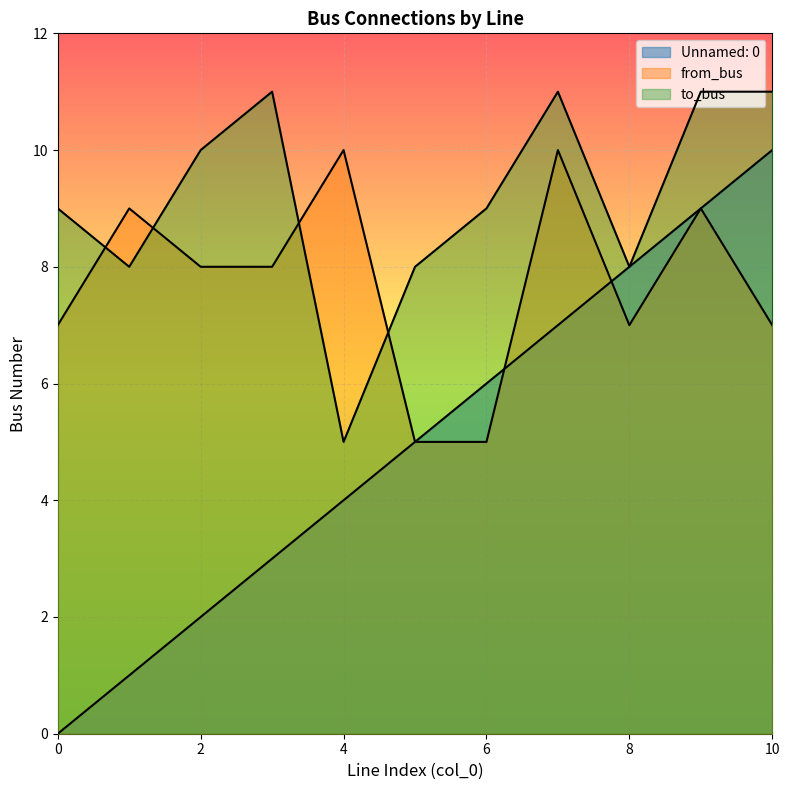

The value of to_bus at 3 is 20. True or false?

False